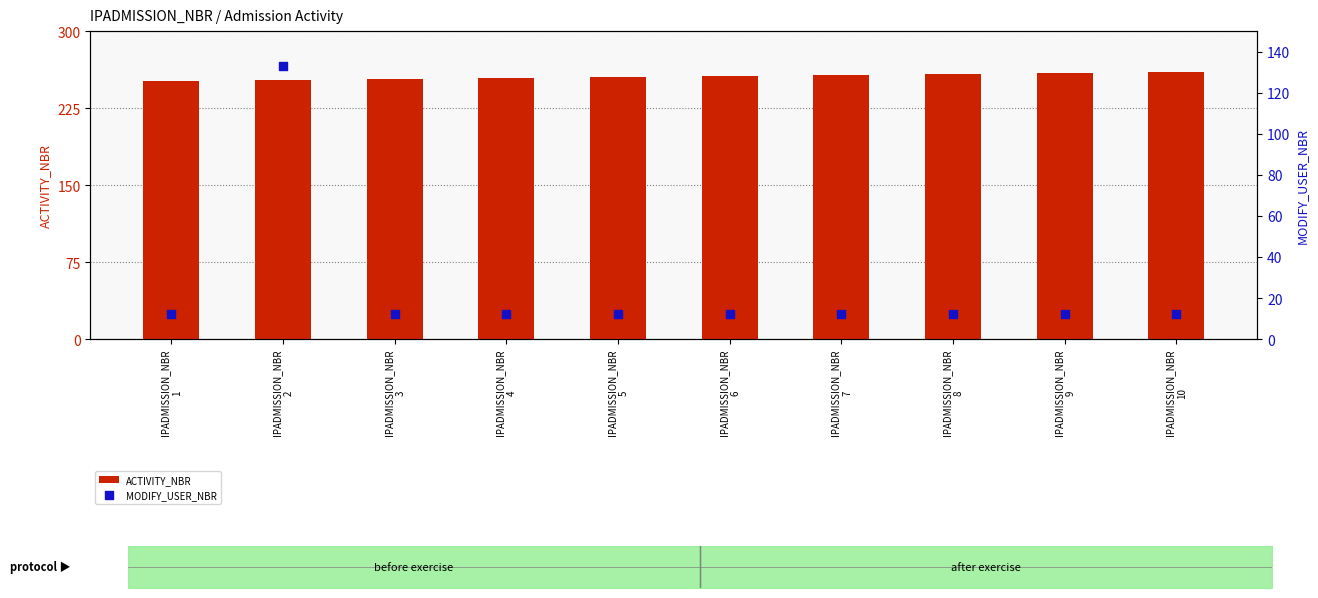

At how many categories does at least one series exceed 209?

10